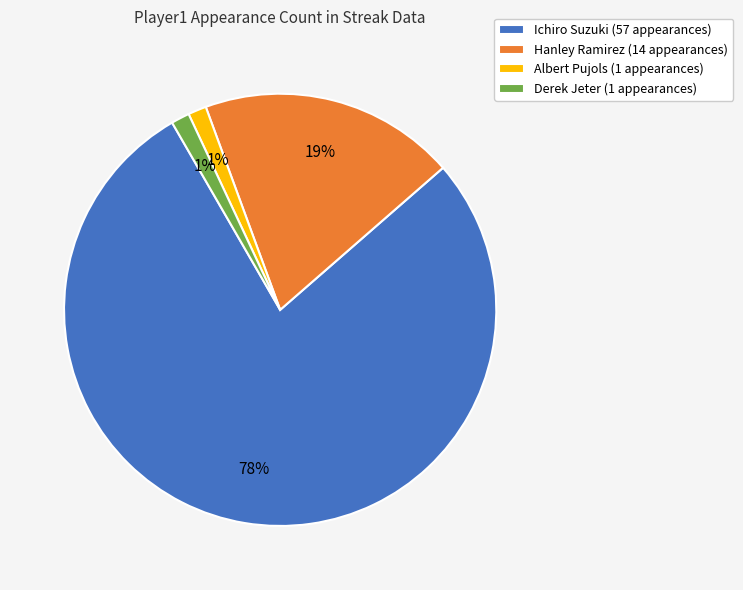

To the nearest percent, what is the average slice percentage?

25%